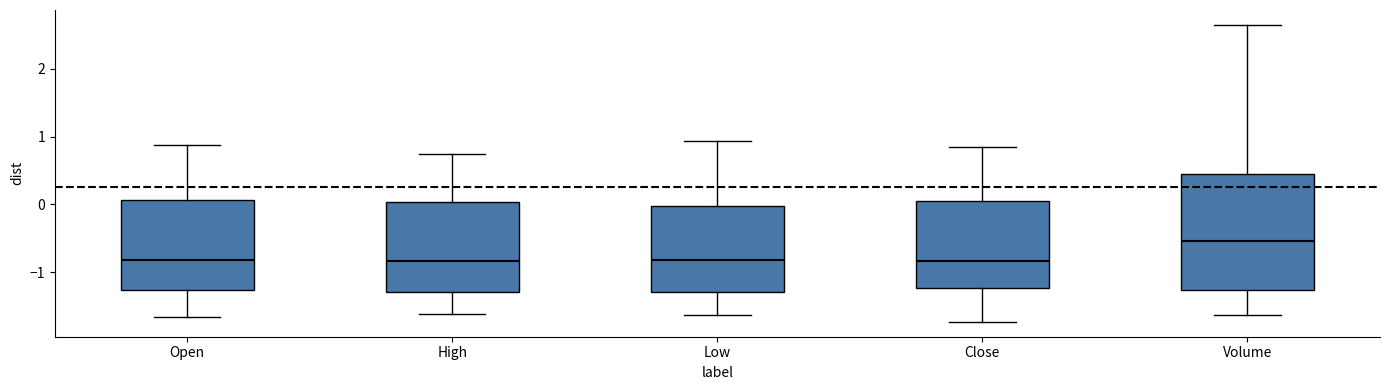

Reading left to right, read every box against the y-axis: the position of its median line, the range the box covers, and the ends of its whiskers. The values are not printed on the chart, so give them approximately, as read against the axis.

Open: median -0.8, box -1.3 to 0.1, whiskers -1.7 to 0.9
High: median -0.8, box -1.3 to 0.0, whiskers -1.6 to 0.7
Low: median -0.8, box -1.3 to 0.0, whiskers -1.6 to 0.9
Close: median -0.8, box -1.2 to 0.0, whiskers -1.7 to 0.8
Volume: median -0.5, box -1.3 to 0.4, whiskers -1.6 to 2.7